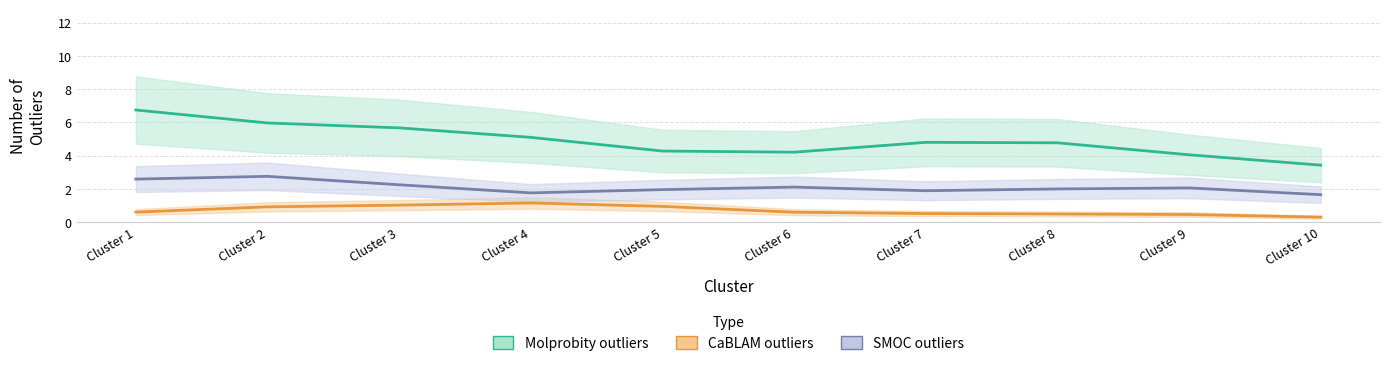

Which category has the highest value across all series?

Cluster 1